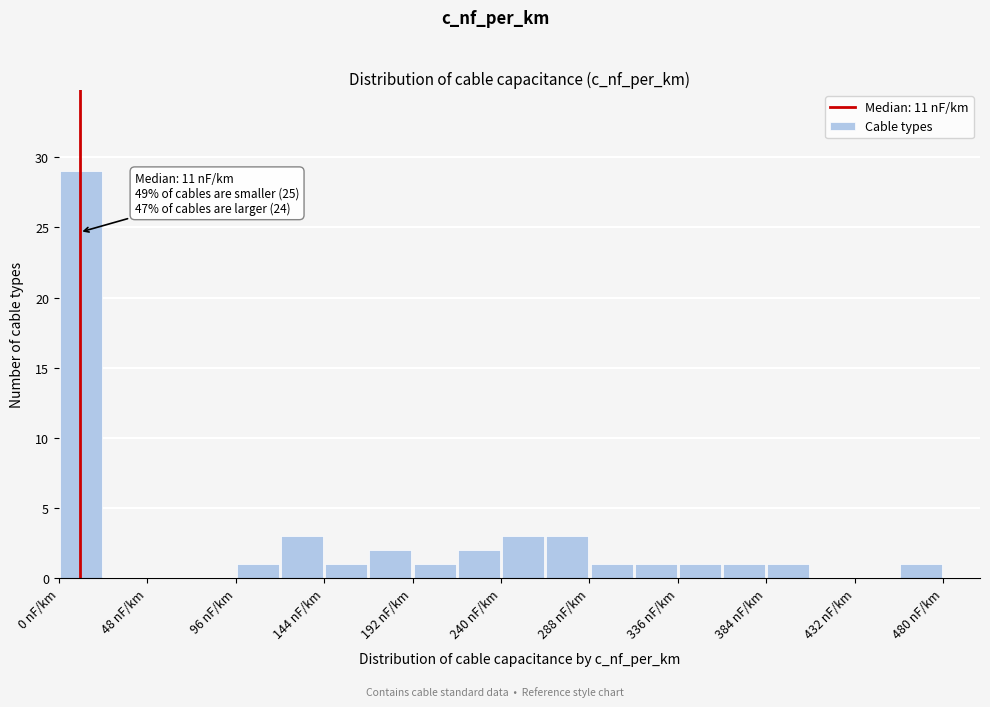

Over which range of the x-axis is the bar tallest?

0 to 24